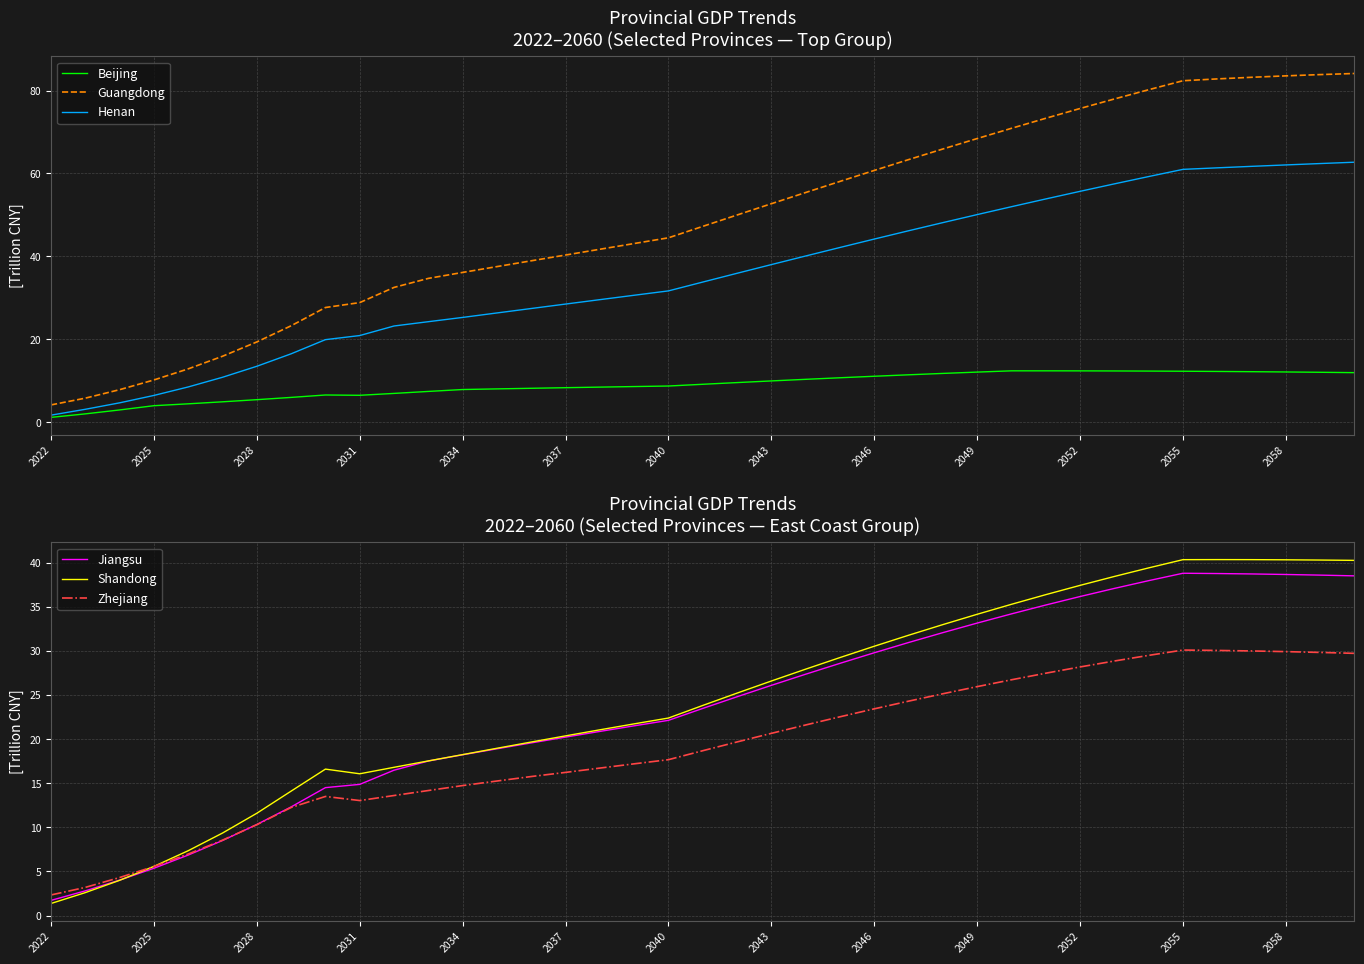

Reading left to right, what are all the values shown in this chart?

Beijing: 1.1	2.0	2.9	4.0	4.4	4.9	5.4	6.0	6.5	6.5	6.9	7.4	7.9	8.0	8.2	8.3	8.4	8.6	8.7	9.1	9.5	9.9	10.3	10.7	11.1	11.4	11.8	12.1	12.4	12.4	12.4	12.3	12.3	12.3	12.2	12.2	12.1	12.0	11.9
Guangdong: 4.2	5.8	7.8	10.2	12.9	15.9	19.4	23.3	27.7	28.8	32.5	34.7	36.1	37.5	38.9	40.3	41.7	43.1	44.5	47.2	50.0	52.7	55.4	58.1	60.7	63.3	65.9	68.4	70.9	73.3	75.7	78.0	80.2	82.4	82.8	83.2	83.5	83.9	84.1
Henan: 1.7	3.1	4.7	6.4	8.5	10.8	13.5	16.5	19.9	20.9	23.2	24.2	25.3	26.3	27.4	28.5	29.6	30.6	31.7	33.8	35.9	38.0	40.1	42.1	44.2	46.2	48.1	50.1	52.0	53.8	55.7	57.5	59.3	61.0	61.4	61.7	62.1	62.4	62.7
Jiangsu: 1.7	2.8	4.0	5.4	6.9	8.5	10.3	12.3	14.5	14.9	16.5	17.5	18.2	18.9	19.6	20.2	20.9	21.5	22.1	23.5	24.8	26.1	27.4	28.6	29.8	31.0	32.1	33.2	34.2	35.2	36.2	37.1	38.0	38.8	38.8	38.7	38.7	38.6	38.5
Shandong: 1.4	2.6	4.0	5.6	7.4	9.4	11.6	14.1	16.6	16.1	16.8	17.5	18.2	19.0	19.7	20.4	21.1	21.7	22.4	23.8	25.2	26.6	27.9	29.2	30.5	31.8	33.0	34.2	35.3	36.4	37.4	38.4	39.4	40.3	40.4	40.3	40.3	40.3	40.3
Zhejiang: 2.3	3.2	4.3	5.6	7.0	8.5	10.3	12.3	13.5	13.0	13.6	14.2	14.7	15.3	15.8	16.2	16.7	17.2	17.7	18.7	19.7	20.7	21.6	22.5	23.4	24.3	25.1	26.0	26.7	27.5	28.2	28.9	29.5	30.1	30.1	30.0	29.9	29.8	29.7